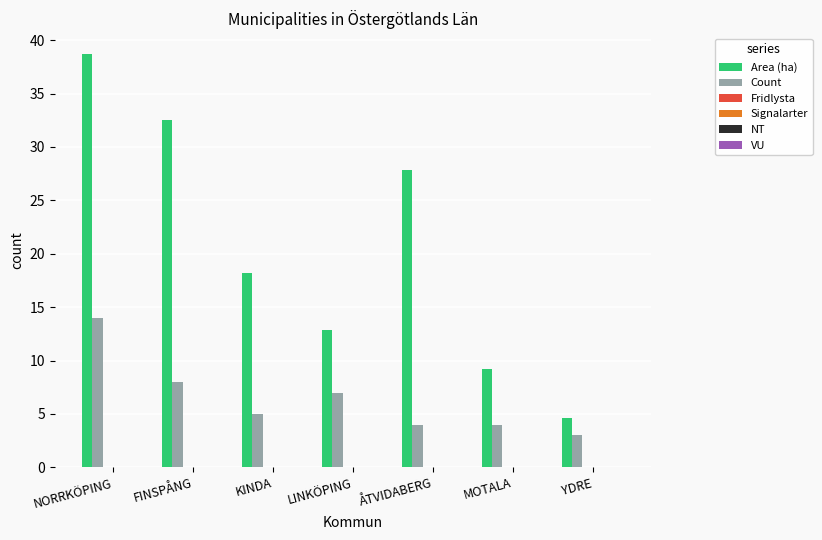

Which series has the largest total across all categories?

Area (ha)